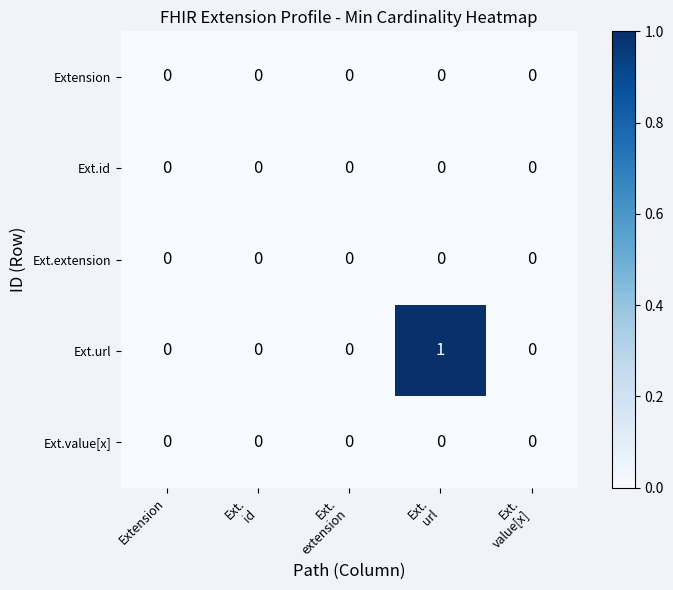

Reading left to right, transcribe all the data shown in this chart.

Extension: 0	0	0	0	0
Ext.id: 0	0	0	0	0
Ext.extension: 0	0	0	0	0
Ext.url: 0	0	0	1	0
Ext.value[x]: 0	0	0	0	0